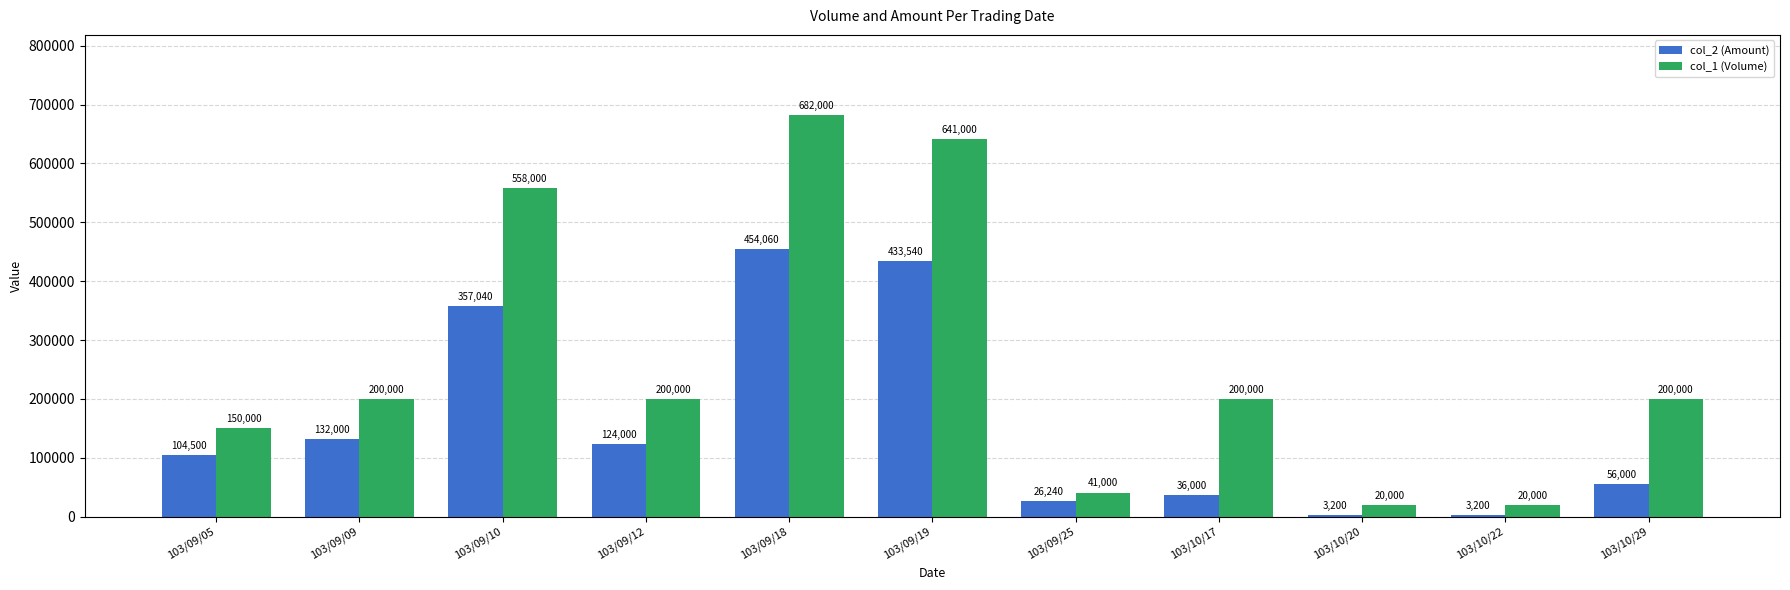

Which series changed the most between 103/09/05 and 103/10/17?

col_2 (Amount)